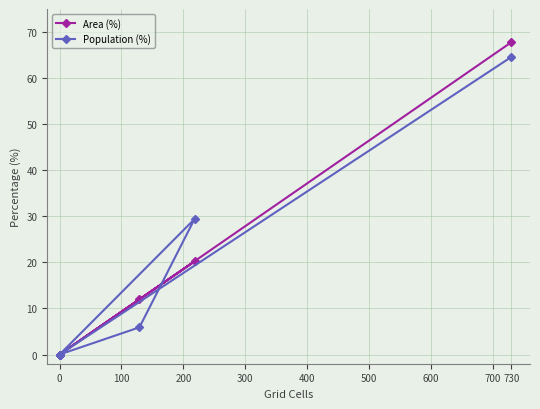

What is the total value across all series at 100?

17.9